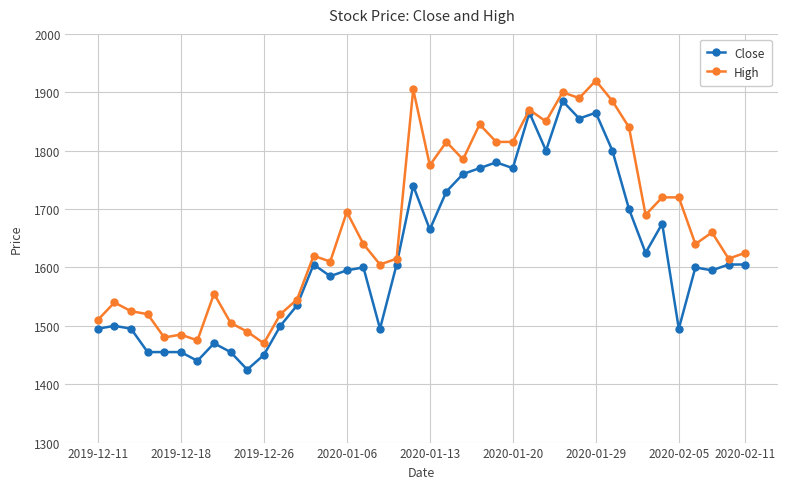

Rank the series by their maximum value, from highest to lowest.

High, Close